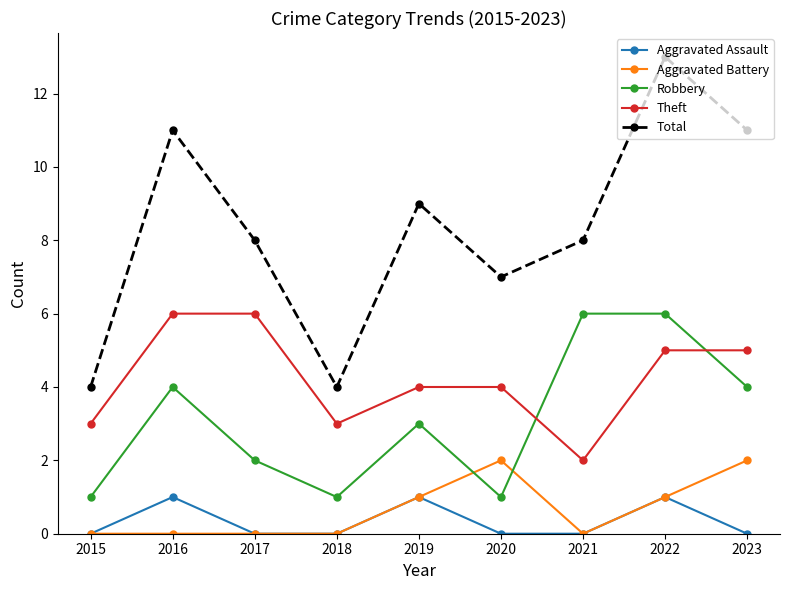

What is the average value of the Theft series?

4